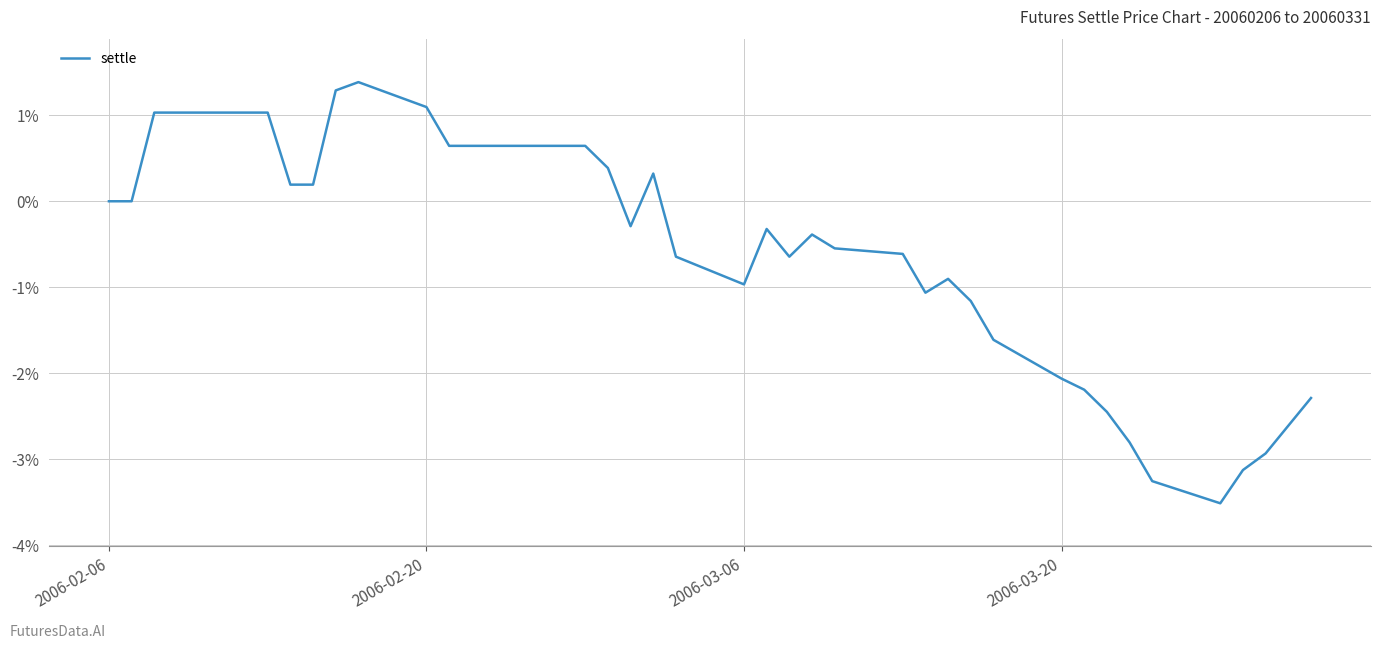

What is the minimum value shown in the chart?

-3.5